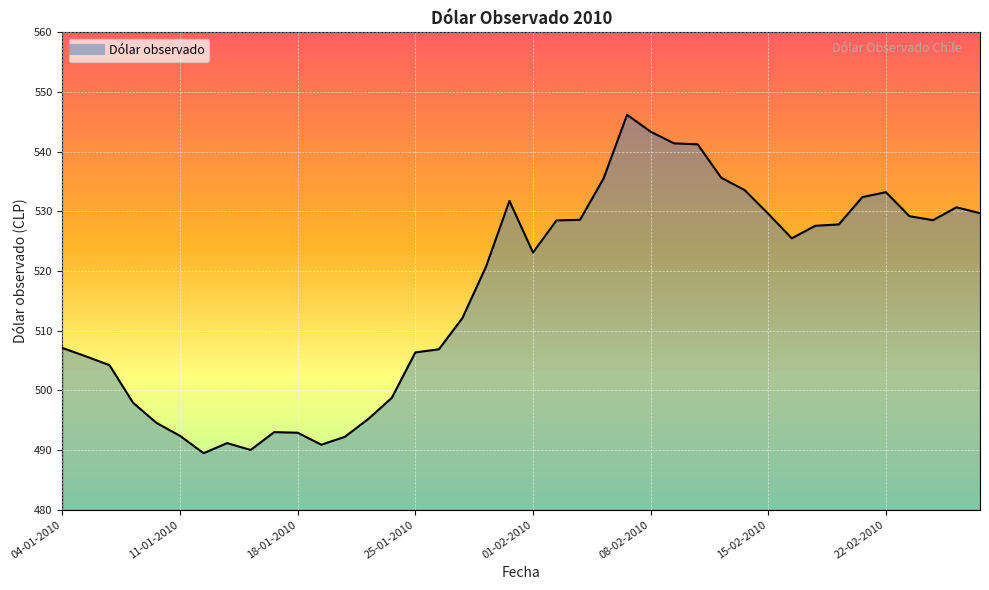

What is the minimum value shown in the chart?

489.5